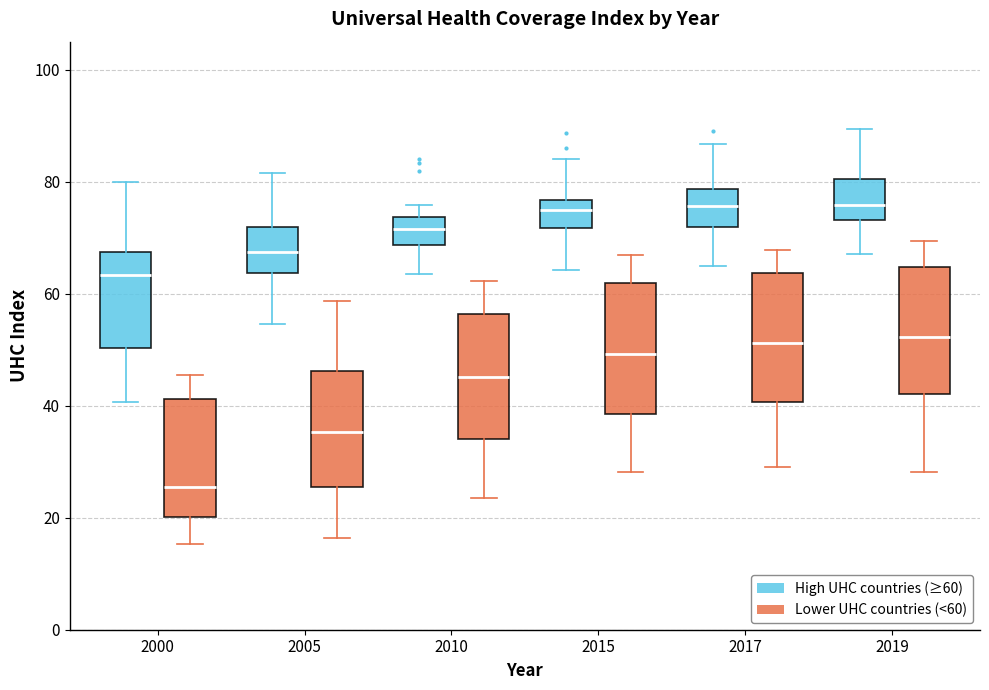

Where does the lower whisker of the box for 2019 (Lower UHC countries (<60)) end on the y-axis? The values are not printed on the chart, so give them approximately, as read against the axis.

28